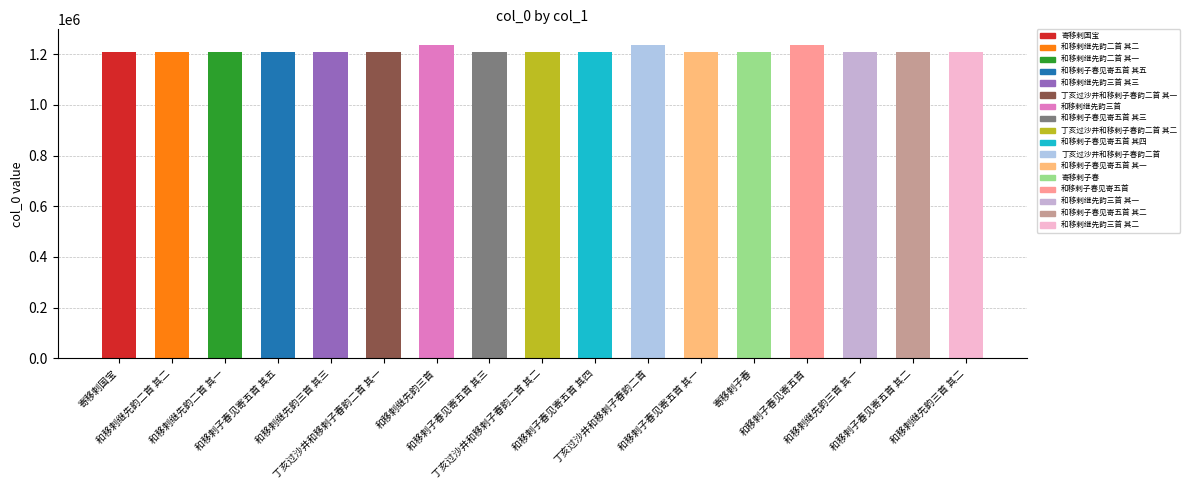

What is the label of the 14th bar from the right?

和移剌子春见寄五首 其五